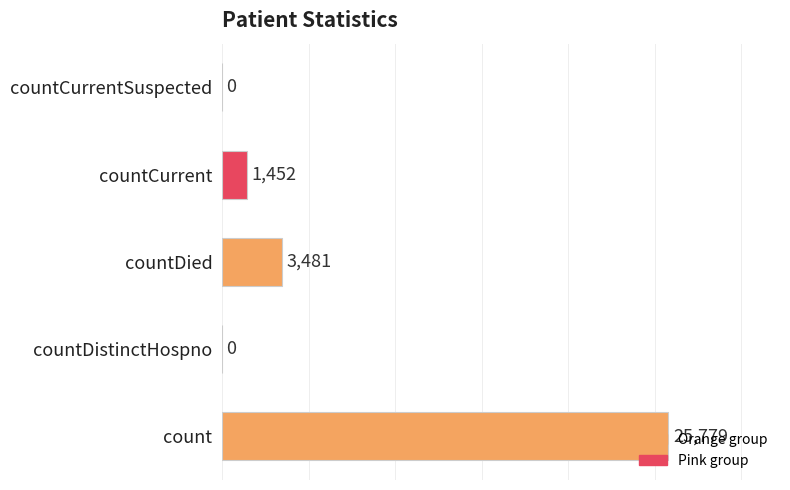

Where is the data nearest to the value 12889?

countDied